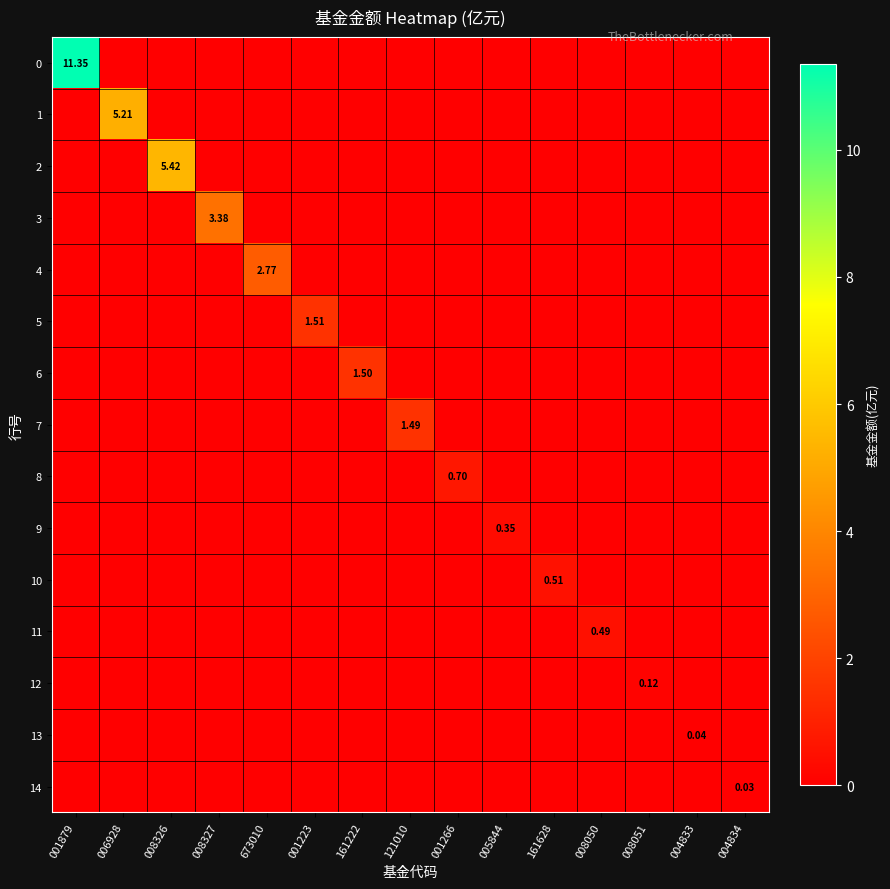

How many series are shown in this chart?

15